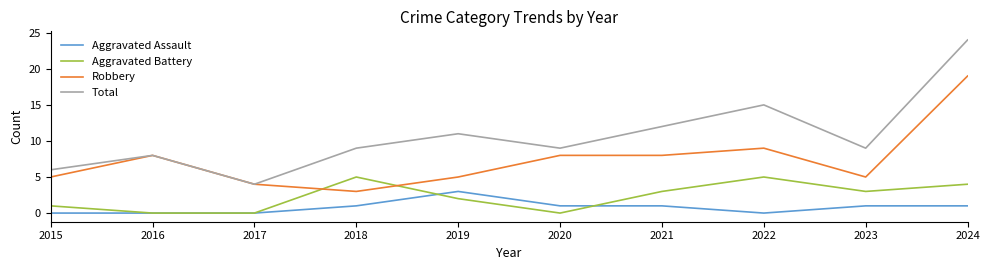

What are all the series names shown in the legend?

Aggravated Assault, Aggravated Battery, Robbery, Total